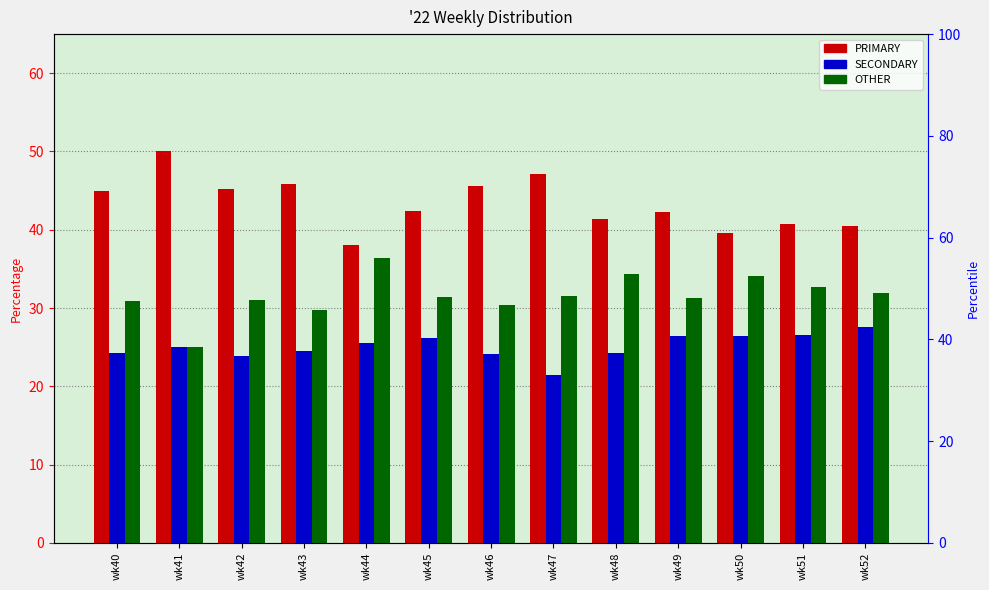

What is the average value of the SECONDARY series?

25.1